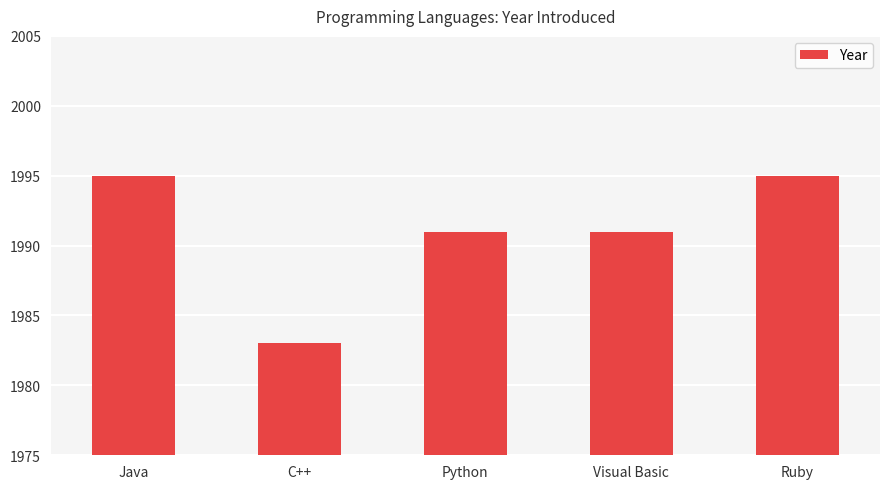

Are the bars horizontal?

No